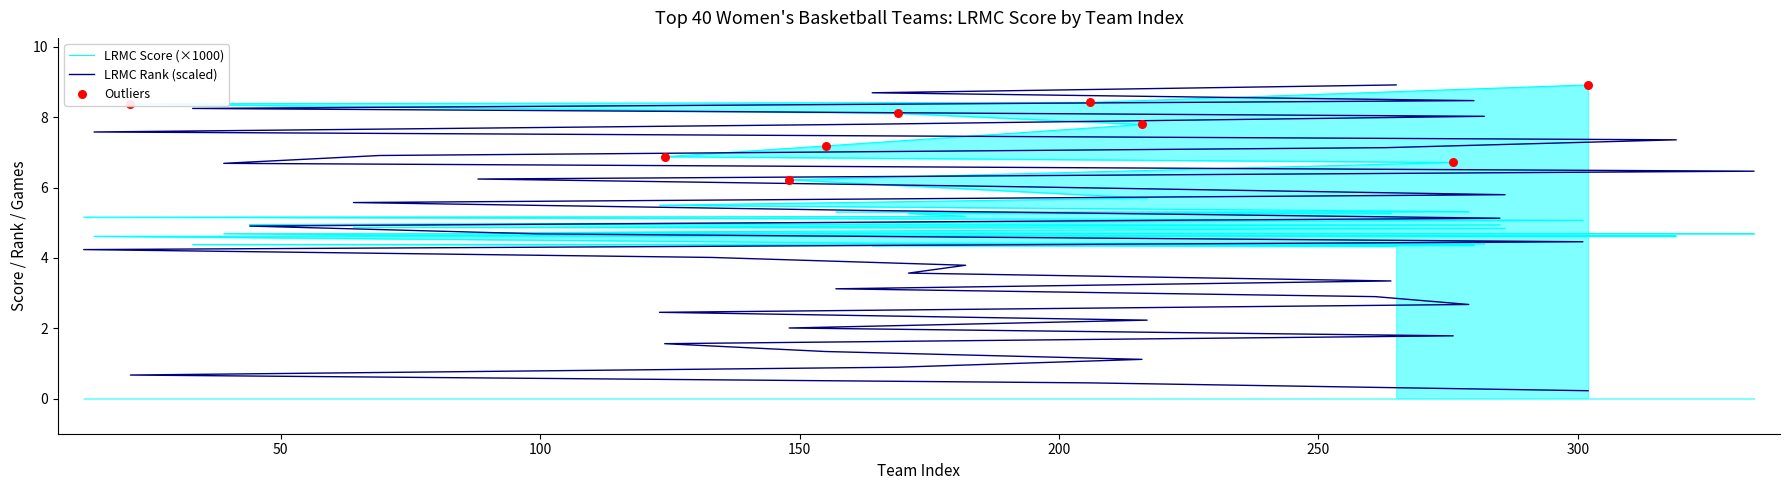

Which series has the largest total across all categories?

LRMC